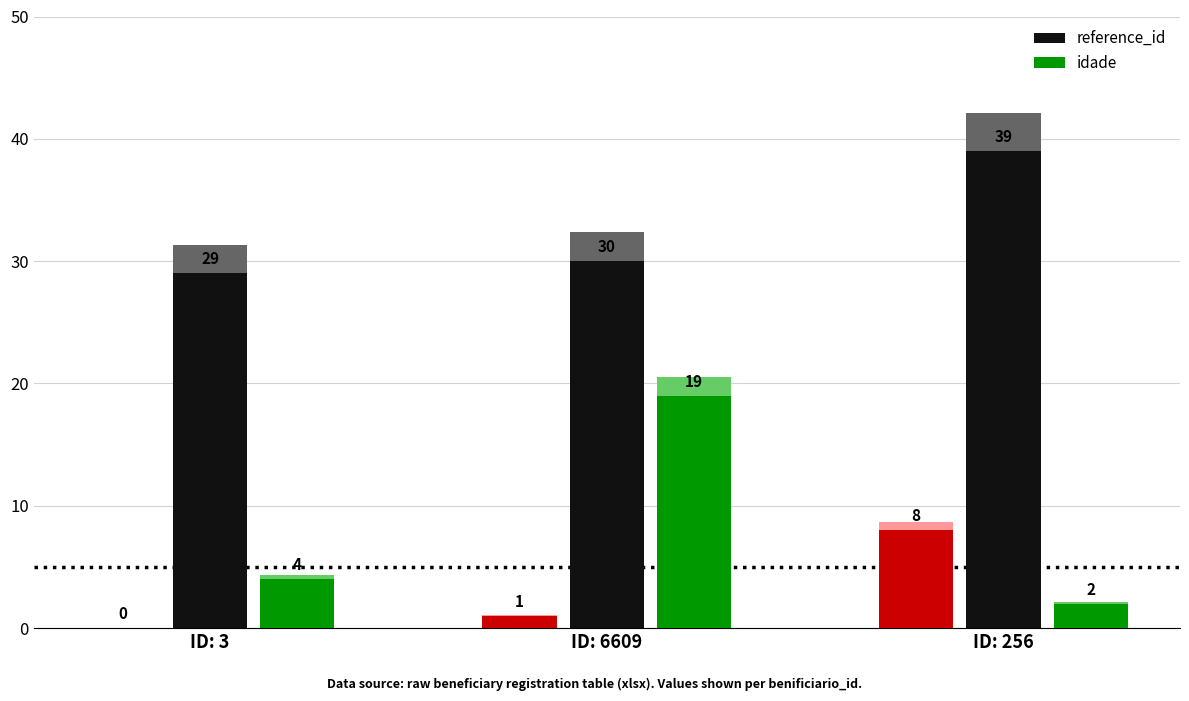

The reference_id series shows 19 at ID: 256. True or false?

False